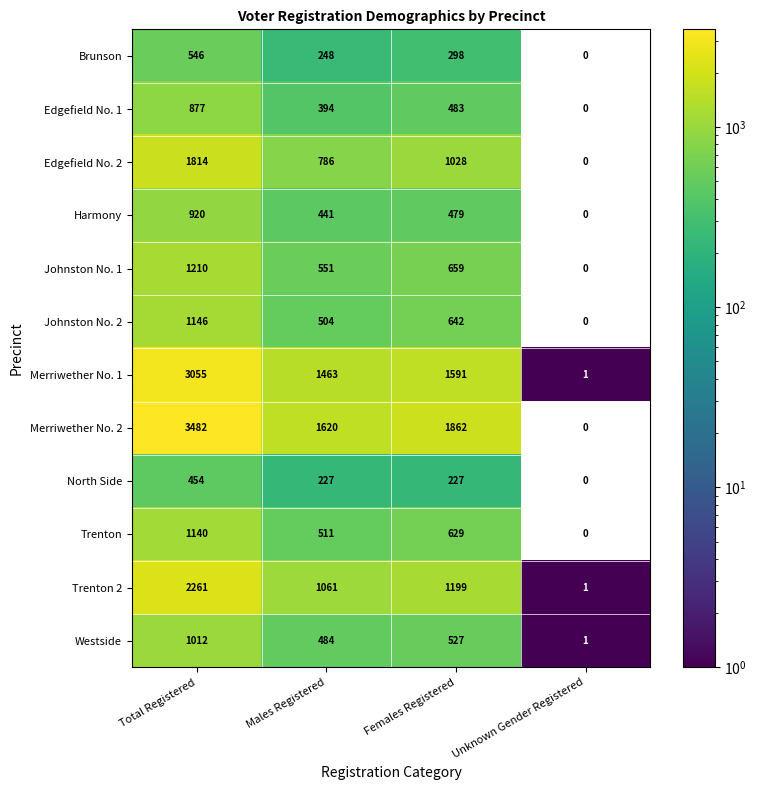

Which series changed the most between Total Registered and Unknown Gender Registered?

Merriwether No. 2